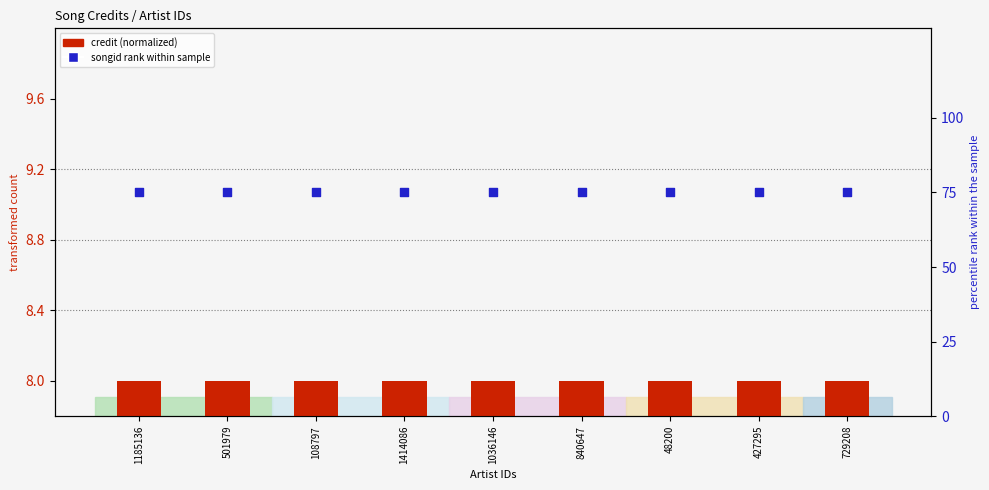

What are all the series names shown in the legend?

credit (normalized), songid rank within sample